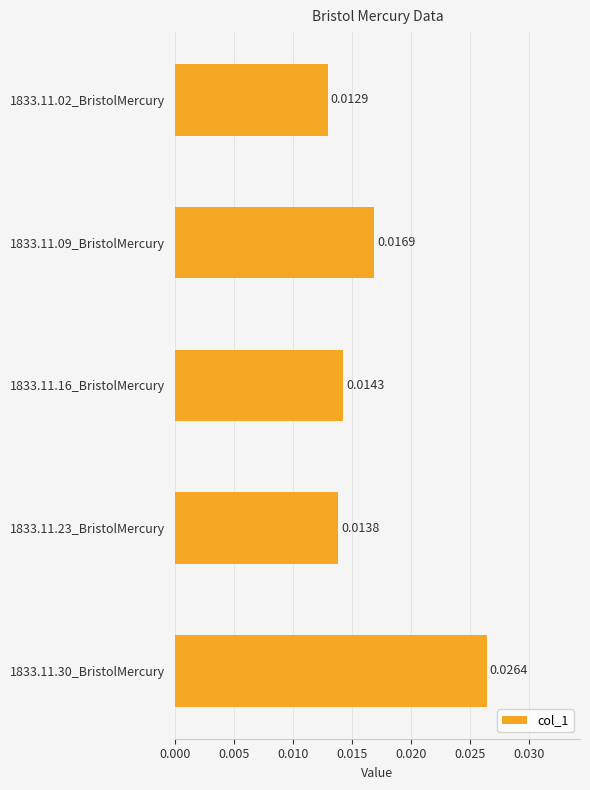

Are the bars horizontal?

Yes